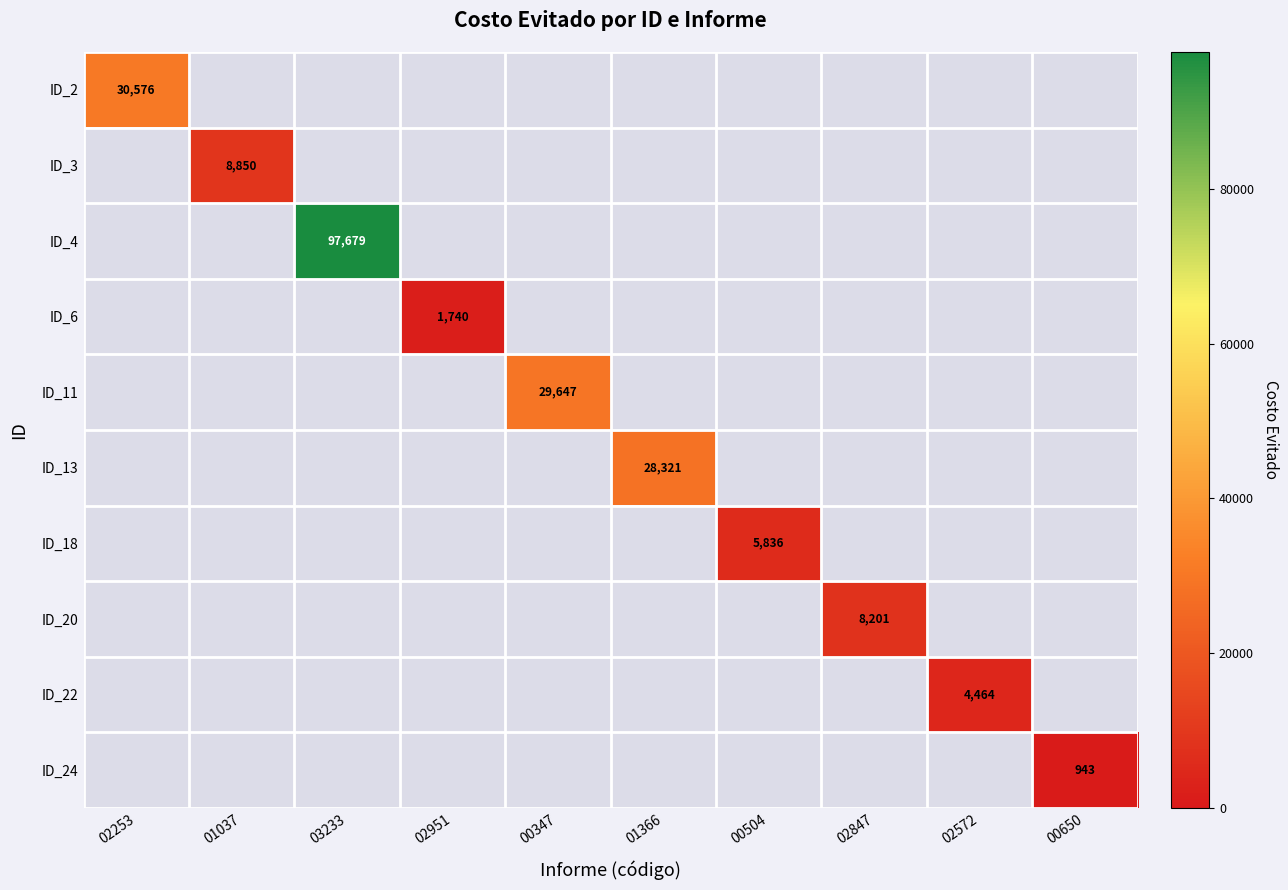

Which category has the highest value across all series?

03233